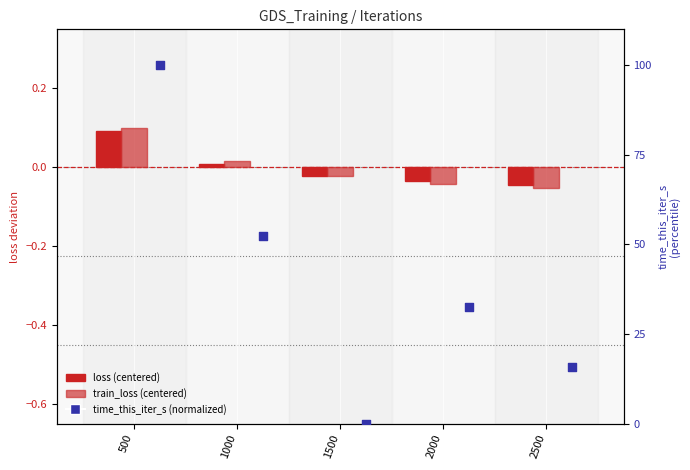

Is the value of train_loss (centered) at 1000 greater than the value of time_this_iter_s (normalized) at 500?

No